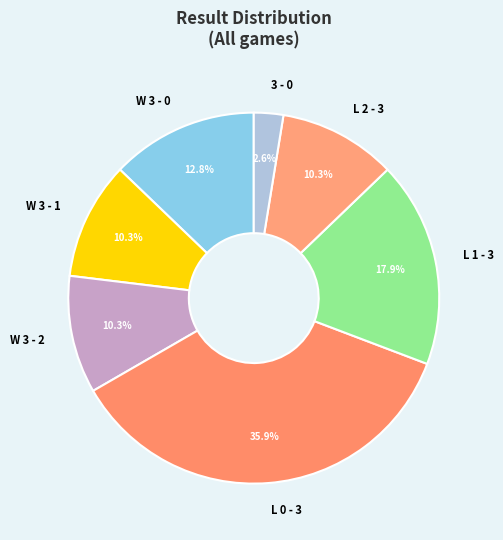

What percentage is NOT represented by L 1 - 3?

82.1%